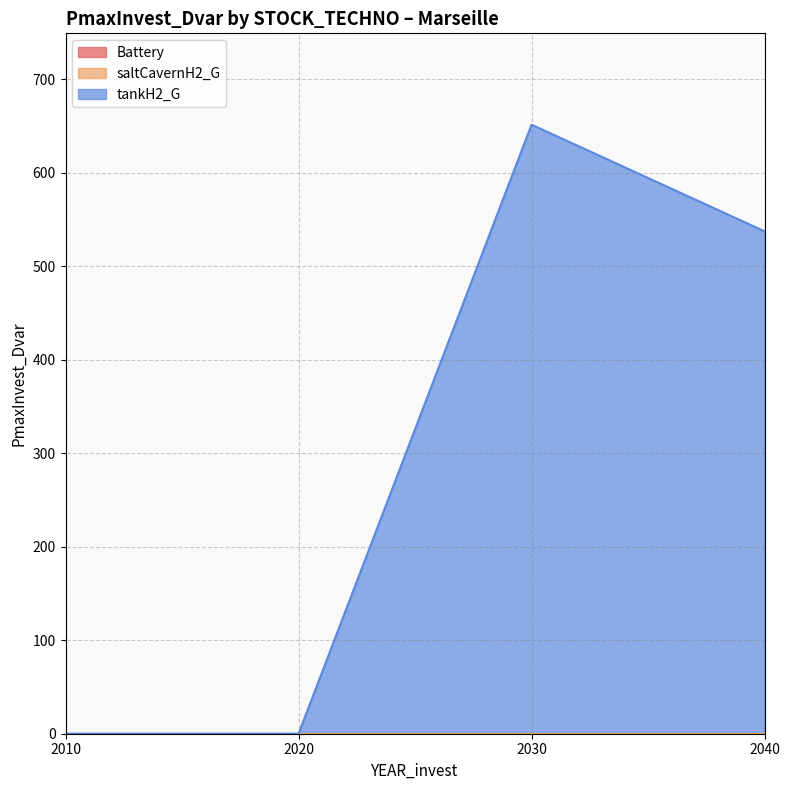

Rank the series by their maximum value, from highest to lowest.

tankH2_G, Battery, saltCavernH2_G